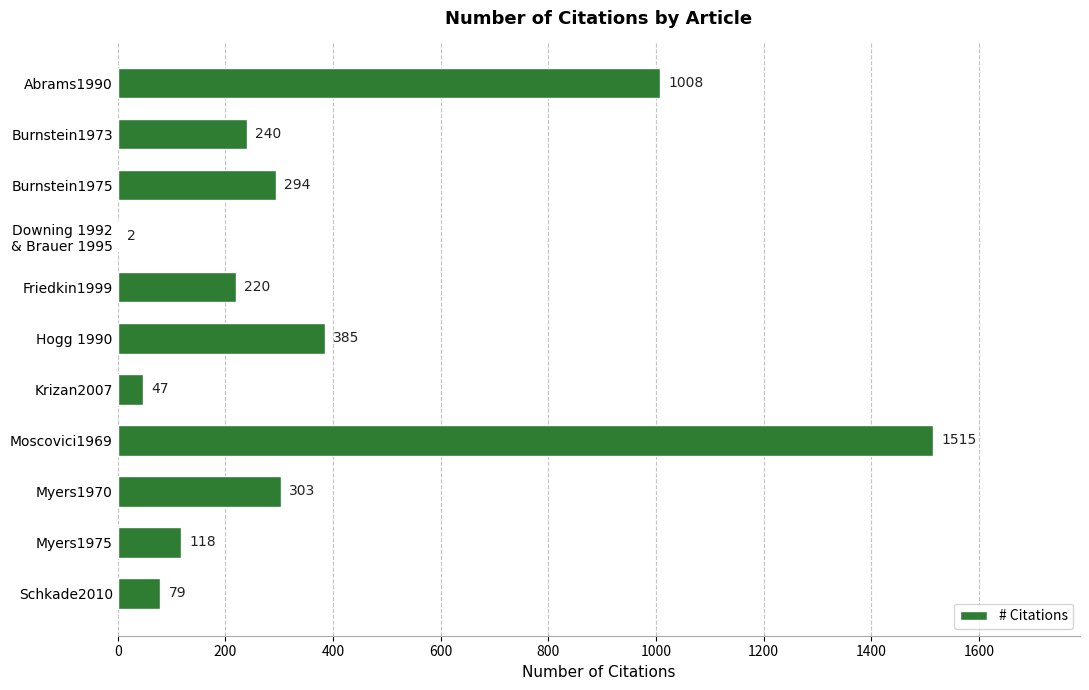

What is the change in value from Burnstein1975 to Krizan2007?

-247